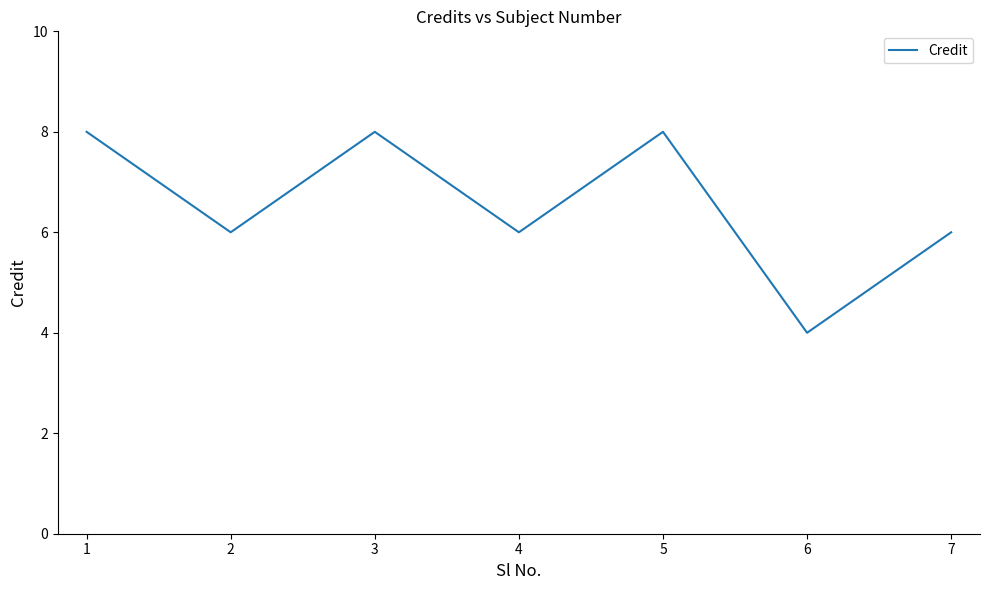

Where is the first local maximum?

3